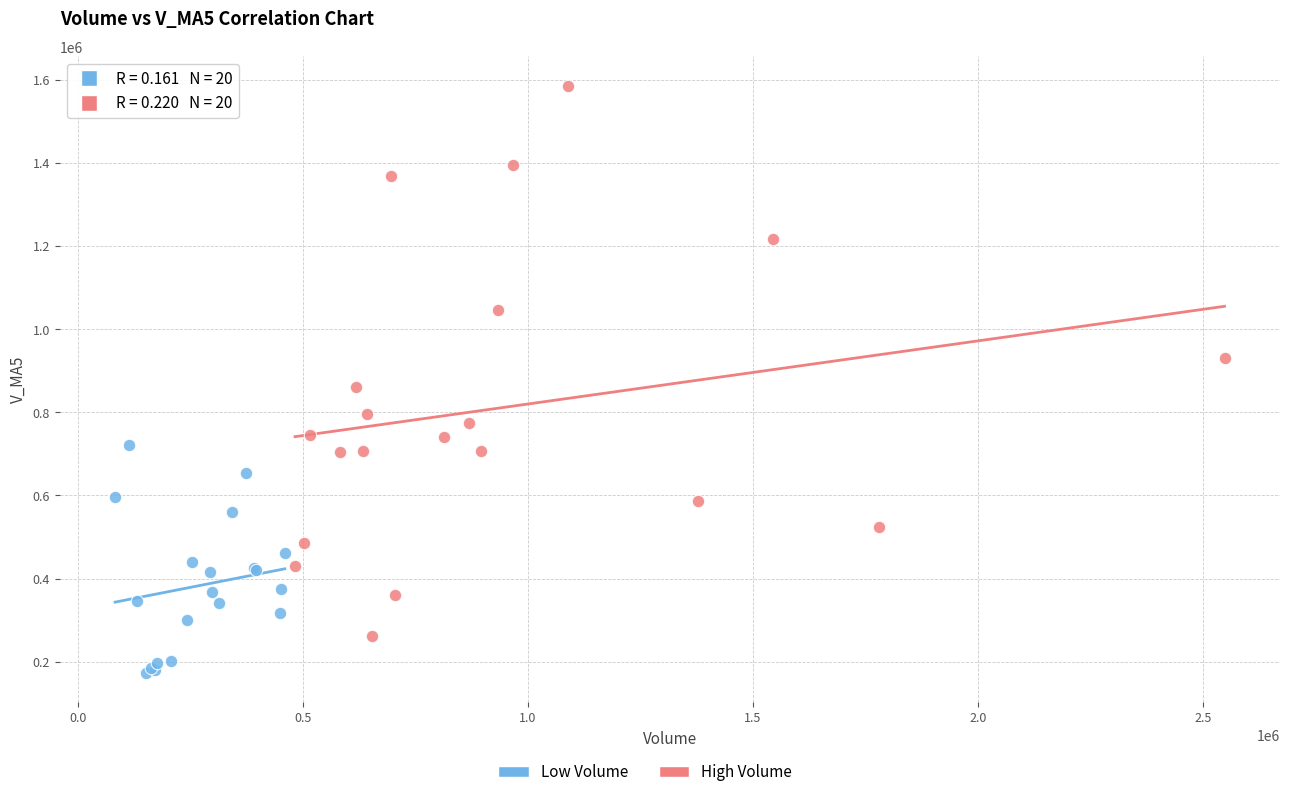

Which series reaches the maximum Y coordinate?

High Volume